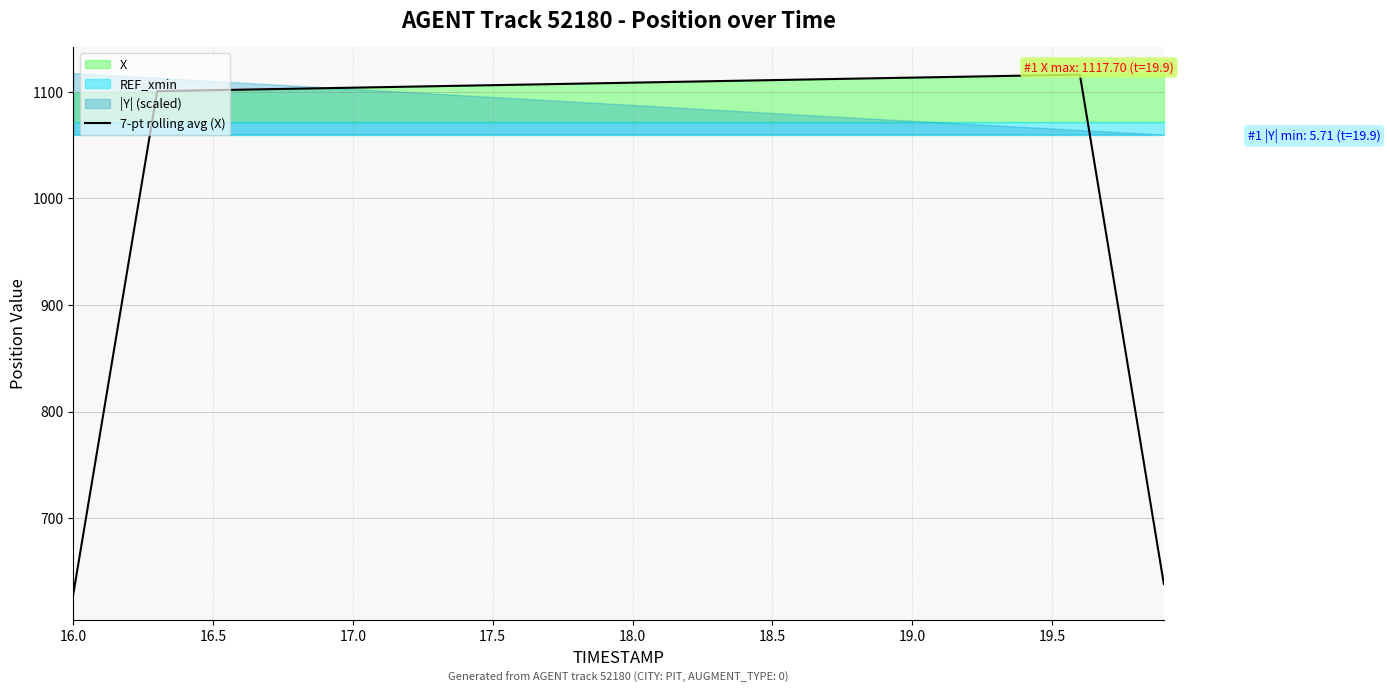

Is it true that 7-pt rolling avg (X) equals 1704.6 at 18.0?

False